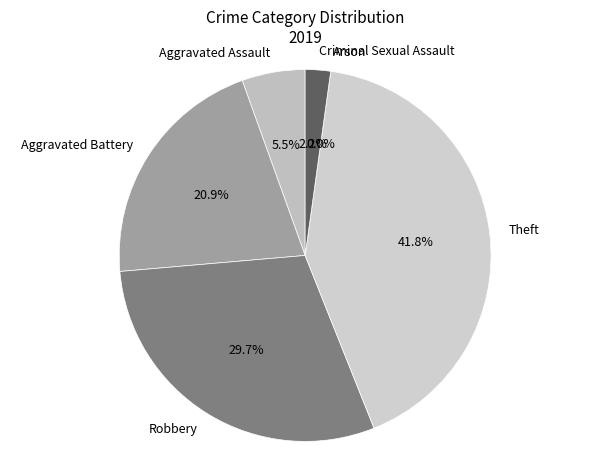

Which category has the biggest portion of the pie?

Theft